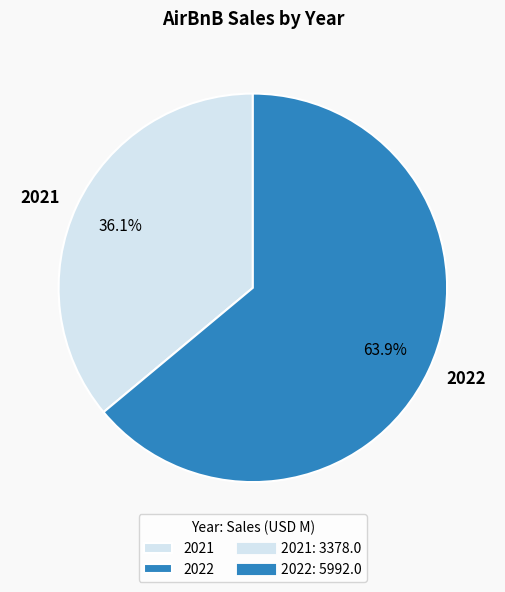

To the nearest percent, what portion does 2021 represent?

36%